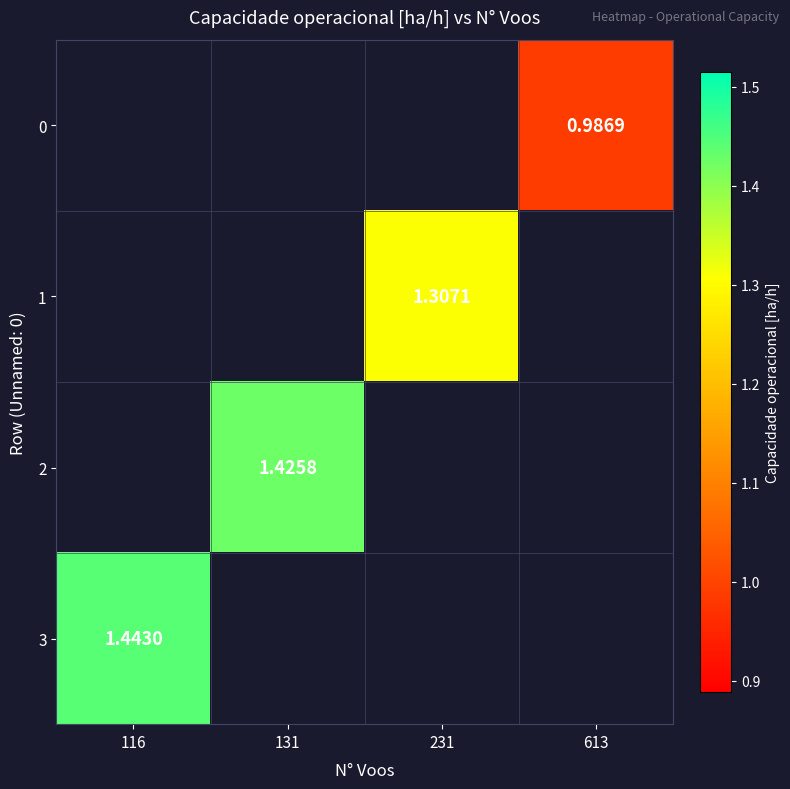

At which category does the chart reach its peak across all series?

116